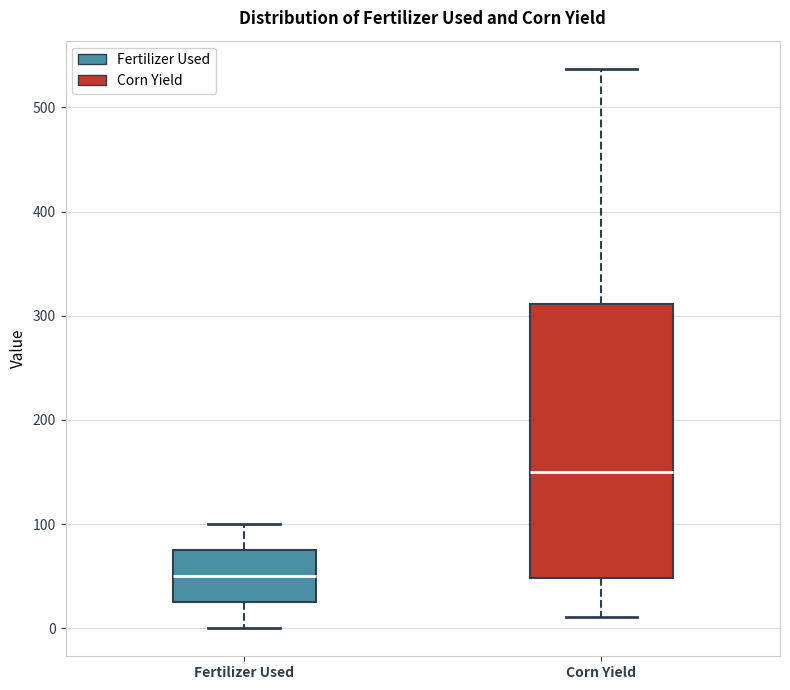

Which box's median line is the lowest?

Fertilizer Used